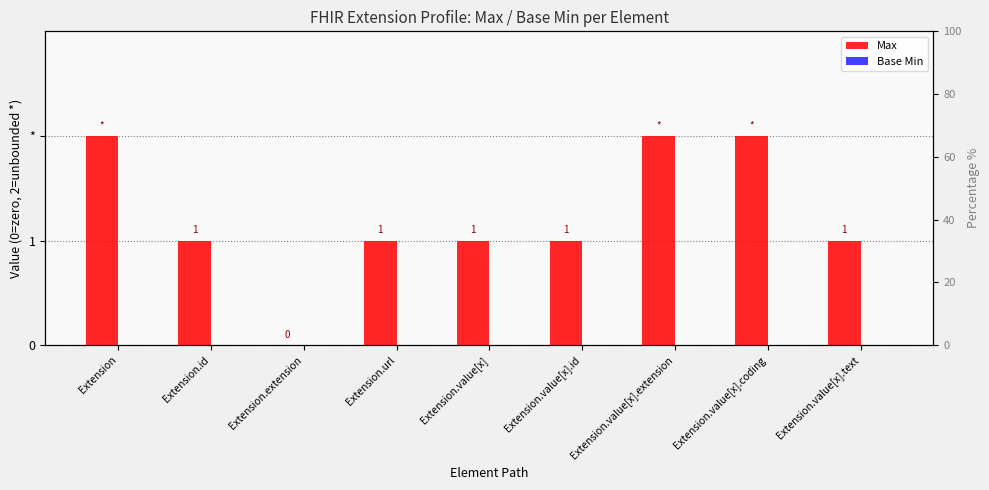

What is the label of the 5th bar from the left?

Extension.value[x]